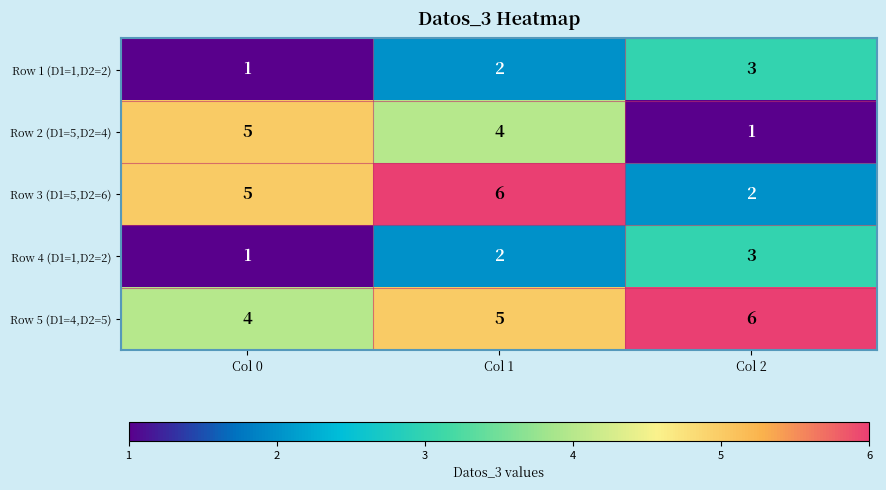

Rank the categories by Row 1 (D1=1,D2=2) value from highest to lowest.

Col 2, Col 1, Col 0